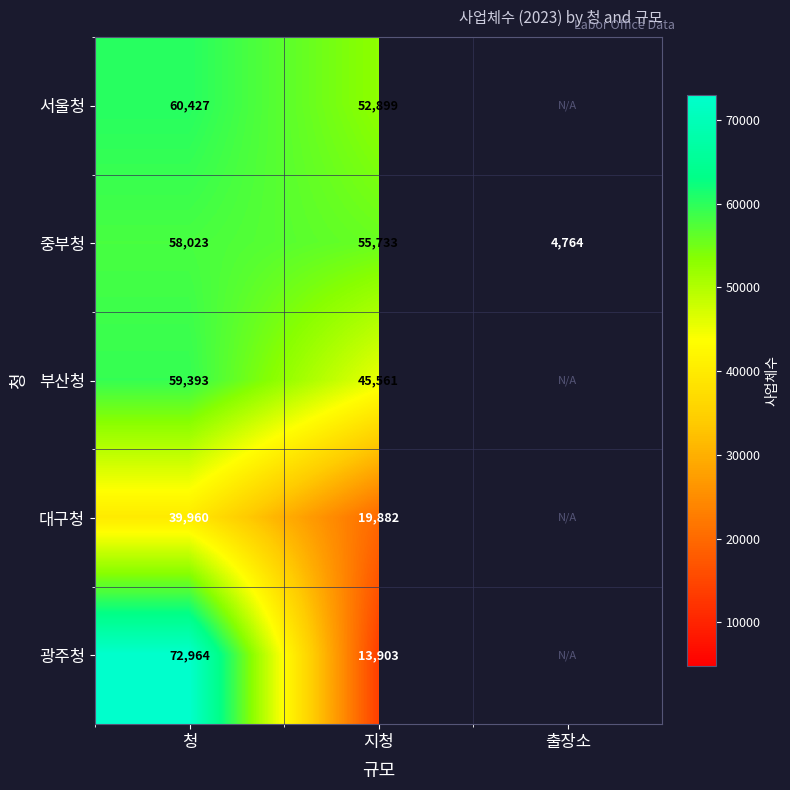

What is the spread (max minus min) of values at 지청?

41830